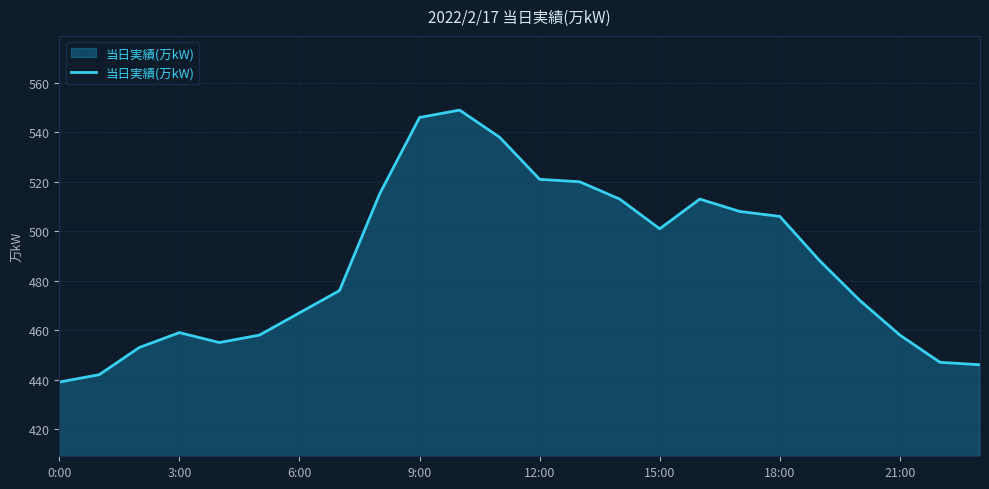

What is the maximum value shown in the chart?

549